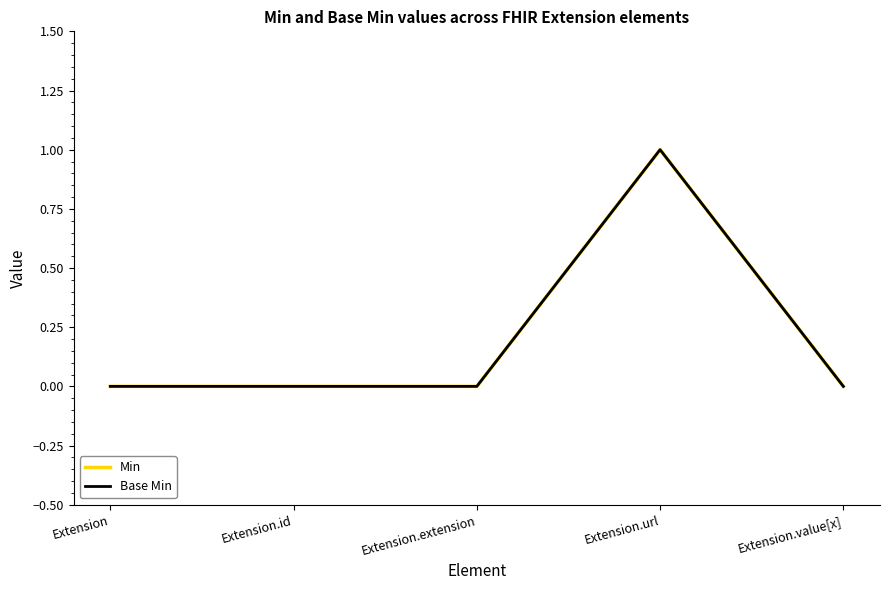

Reading right to left, what are all the values shown in this chart?

Min: Extension.value[x]=0	Extension.url=1	Extension.extension=0	Extension.id=0	Extension=0
Base Min: Extension.value[x]=0	Extension.url=1	Extension.extension=0	Extension.id=0	Extension=0